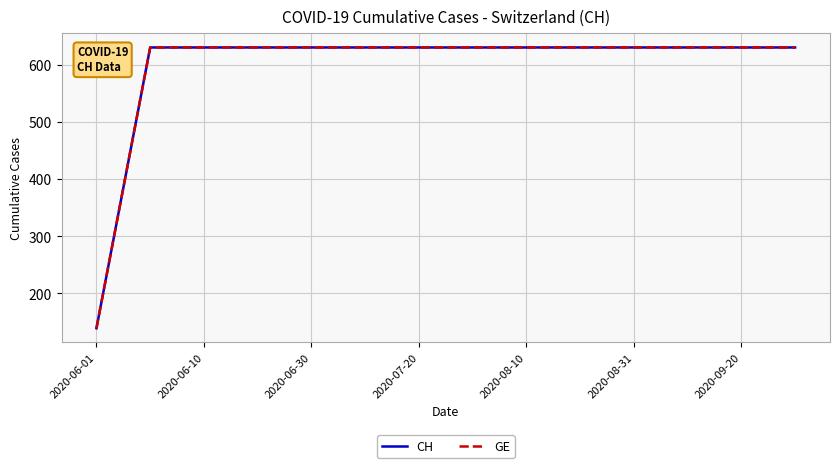

True or false: CH and GE cross at least once.

False